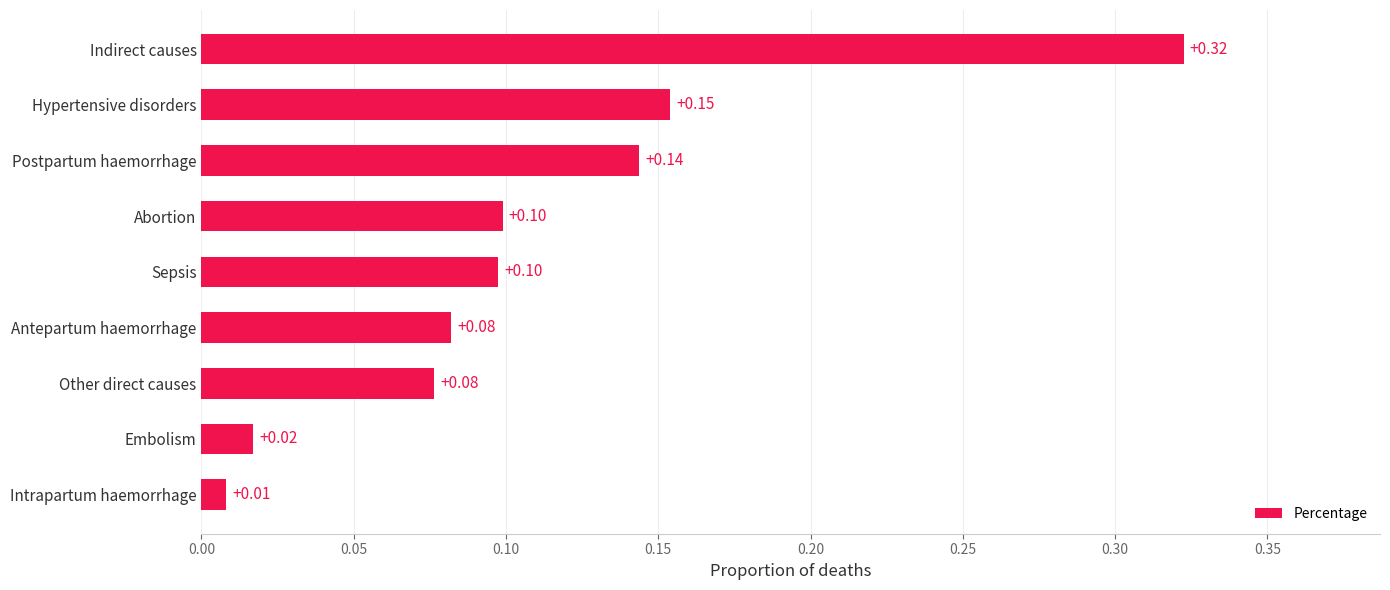

What is the sum of the values at Antepartum haemorrhage and Indirect causes?

0.4